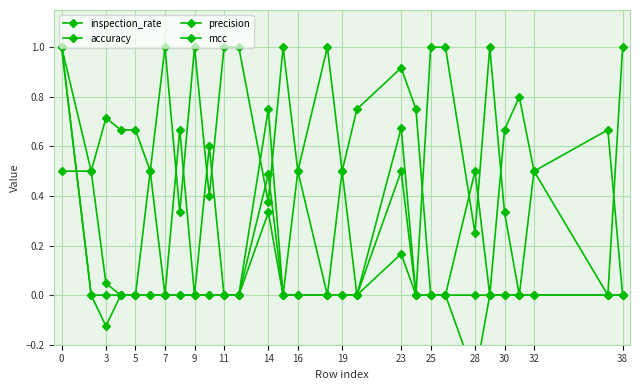

After their last crossing, which series has the higher values: inspection_rate or accuracy?

inspection_rate